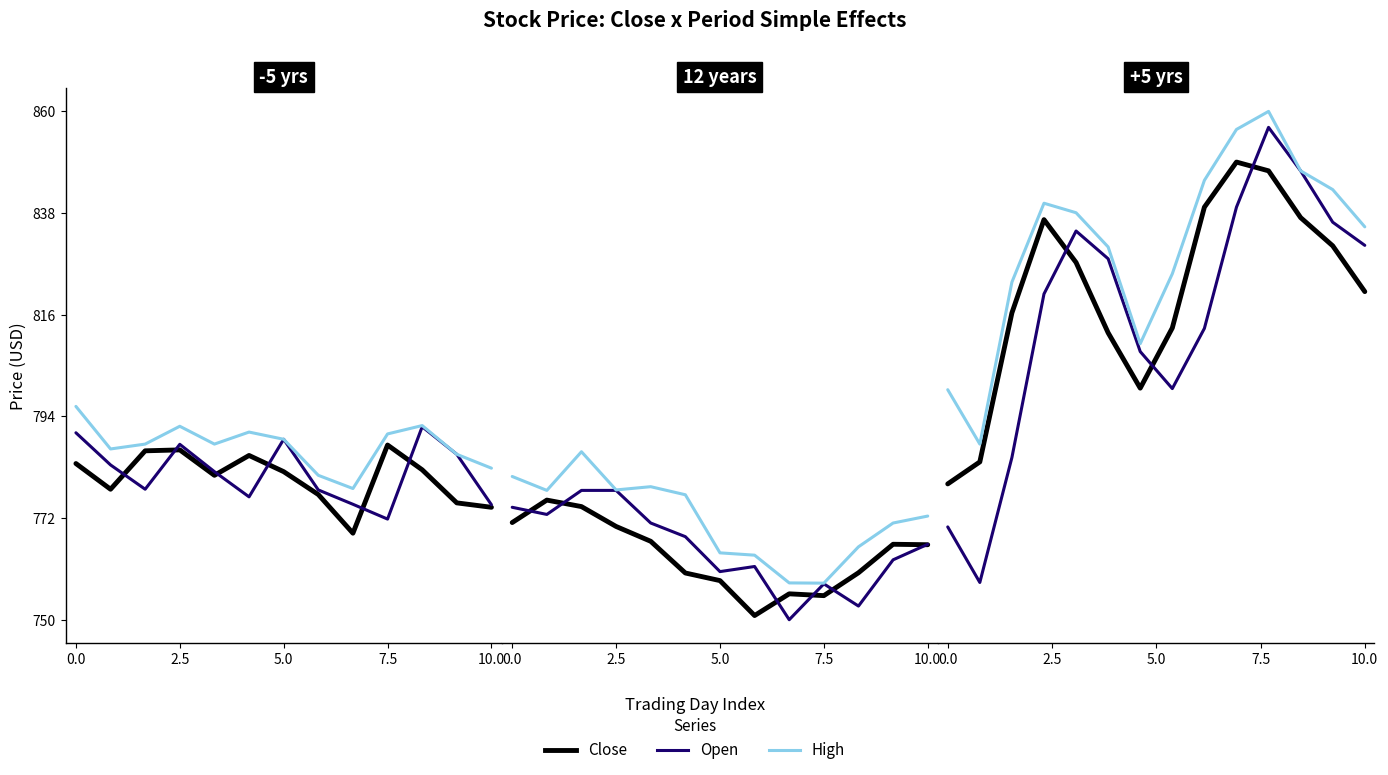

At 10.0, list the series in order from largest to smallest.

High, Open, Close